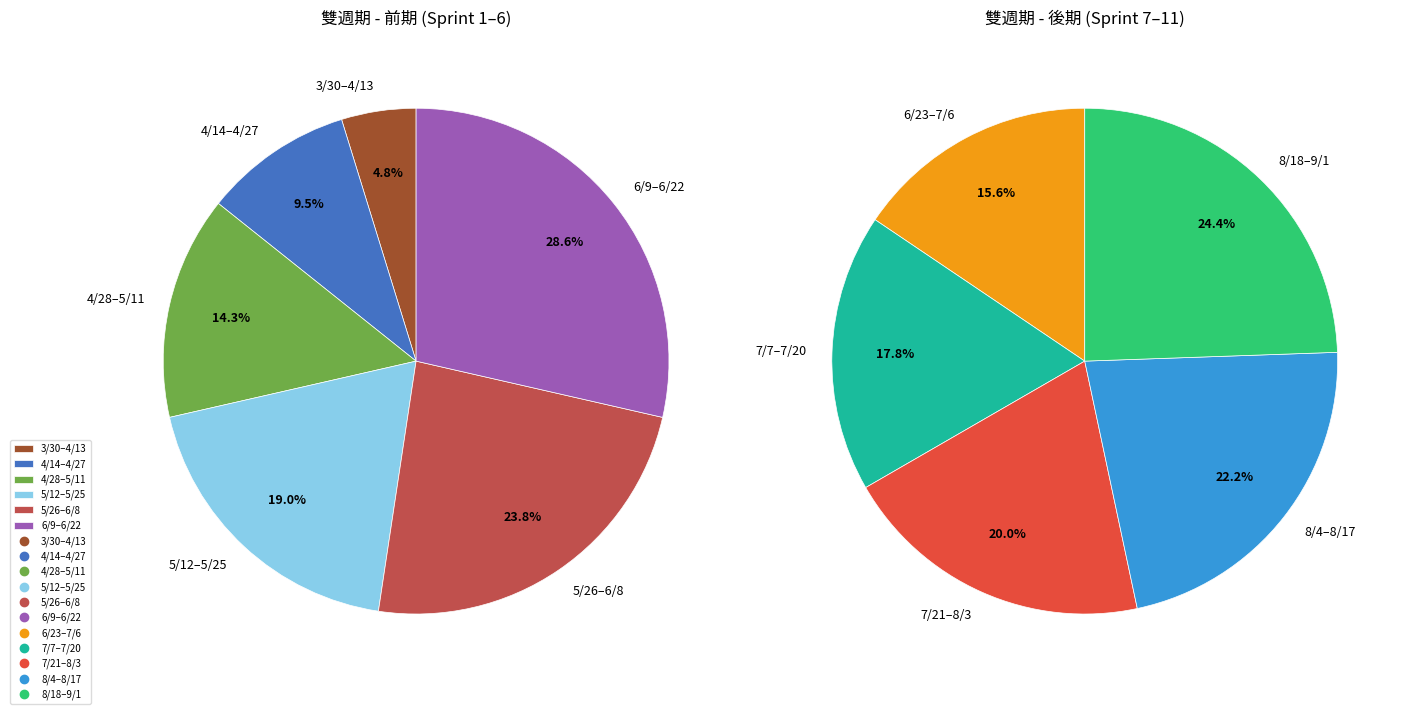

Is 6/23–7/6 the majority of the pie?

No